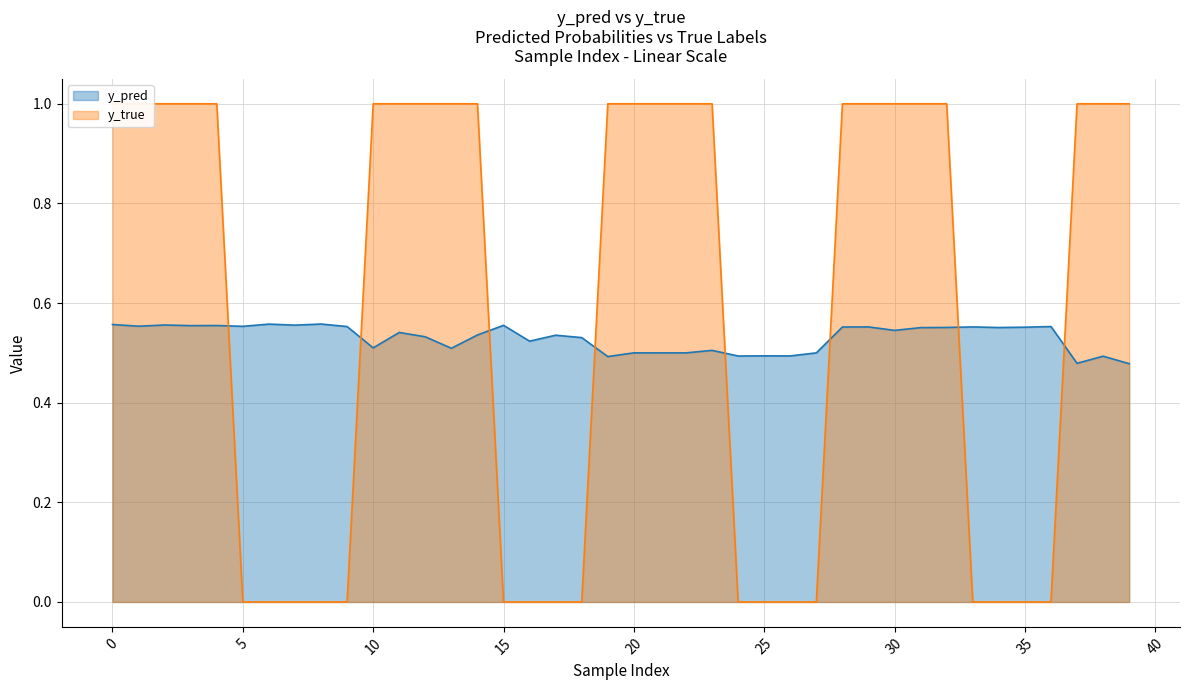

After their last crossing, which series has the higher values: y_pred or y_true?

y_true